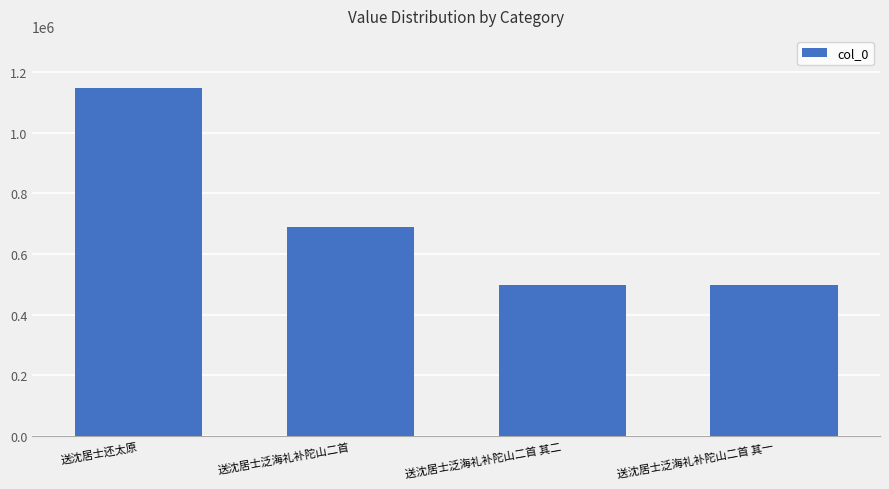

Is it true that the value at 送沈居士泛海礼补陀山二首 其二 is 497125?

True